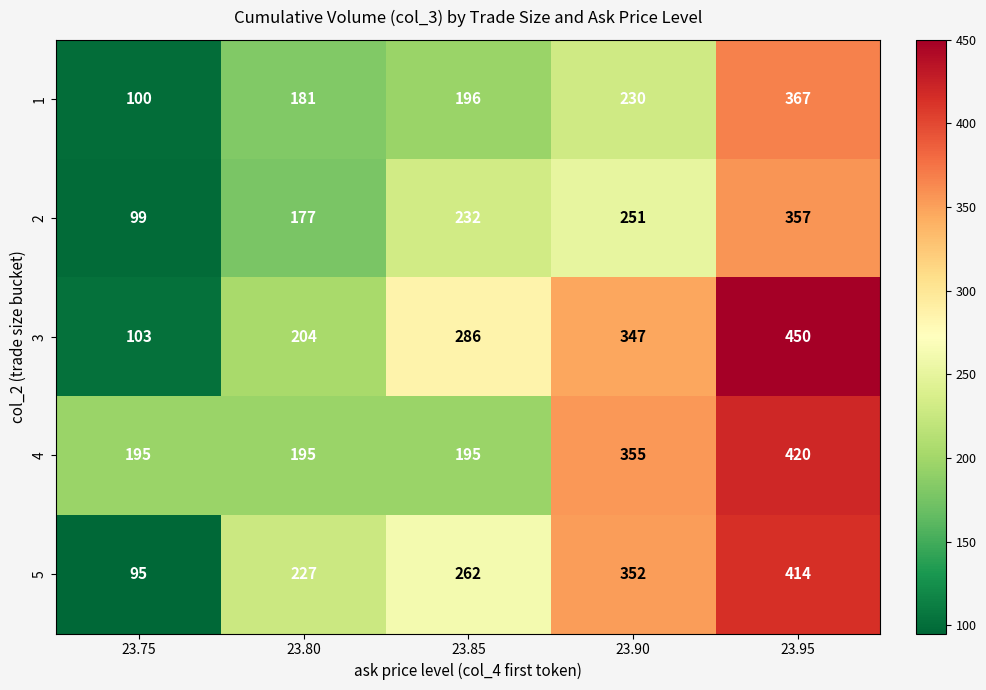

At how many categories does at least one series exceed 135?

5